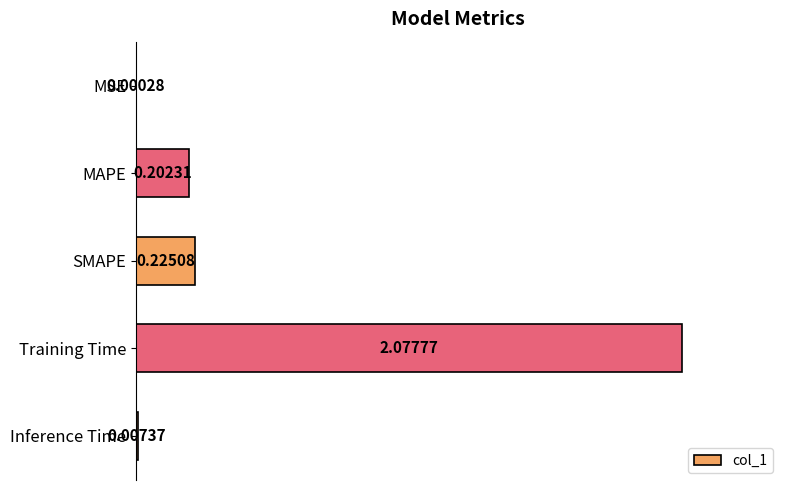

At which category does the chart reach its peak across all series?

Training Time